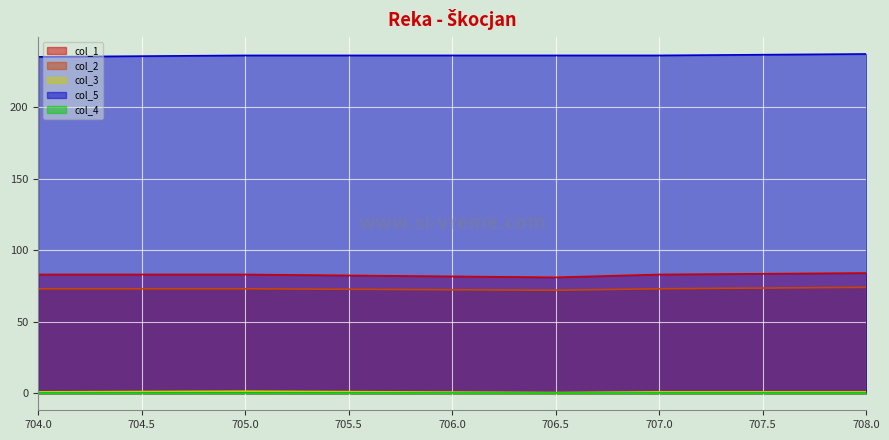

What position from the left is 708.0?

5